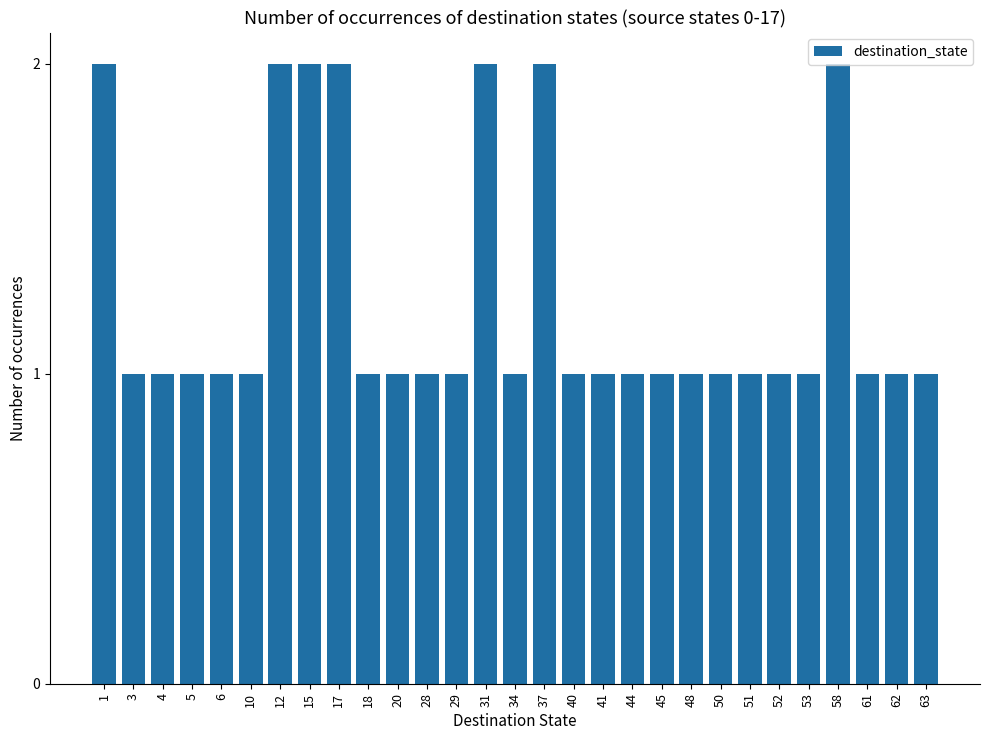

Reading left to right, what are all the values shown in this chart?

1=2	3=1	4=1	5=1	6=1	10=1	12=2	15=2	17=2	18=1	20=1	28=1	29=1	31=2	34=1	37=2	40=1	41=1	44=1	45=1	48=1	50=1	51=1	52=1	53=1	58=2	61=1	62=1	63=1